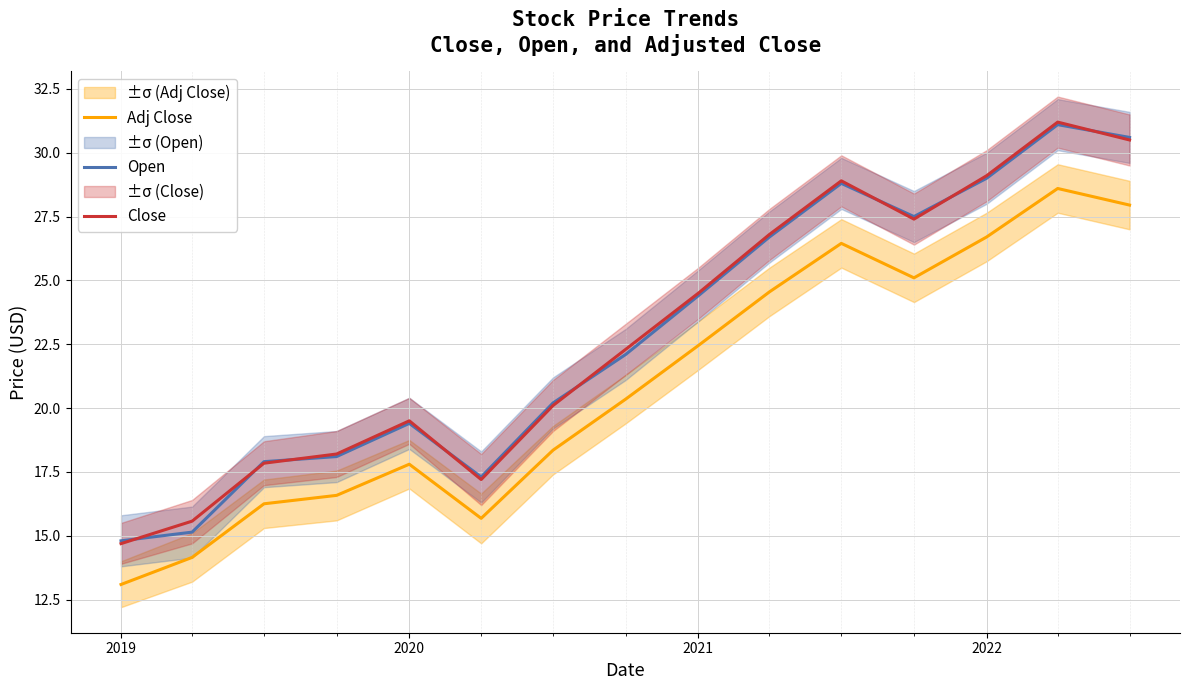

What are all the series names shown in the legend?

Adj Close, Open, Close